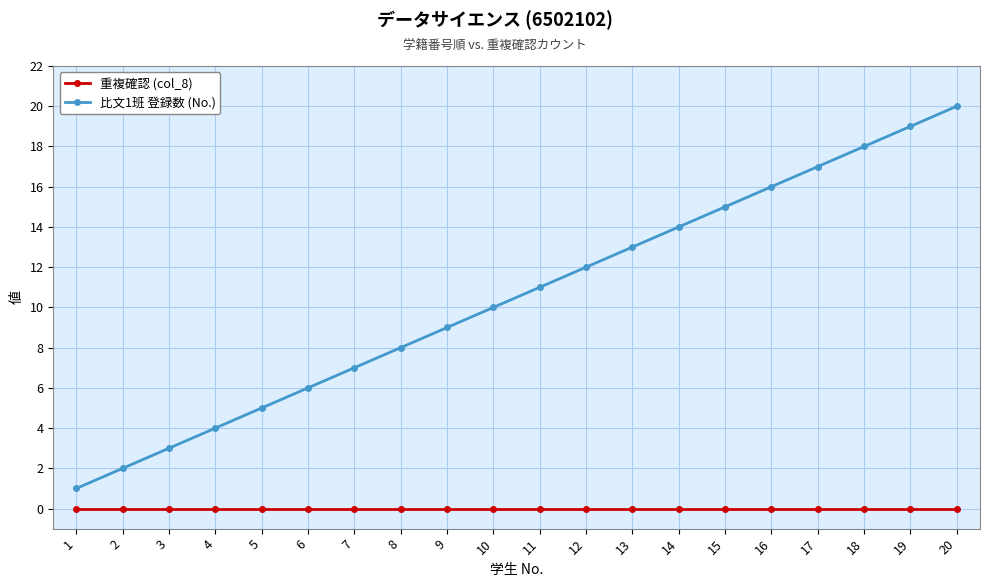

Reading left to right, what are all the values shown in this chart?

重複確認 (col_8): 1=0	2=0	3=0	4=0	5=0	6=0	7=0	8=0	9=0	10=0	11=0	12=0	13=0	14=0	15=0	16=0	17=0	18=0	19=0	20=0
比文1班 登録数 (No.): 1=1	2=2	3=3	4=4	5=5	6=6	7=7	8=8	9=9	10=10	11=11	12=12	13=13	14=14	15=15	16=16	17=17	18=18	19=19	20=20